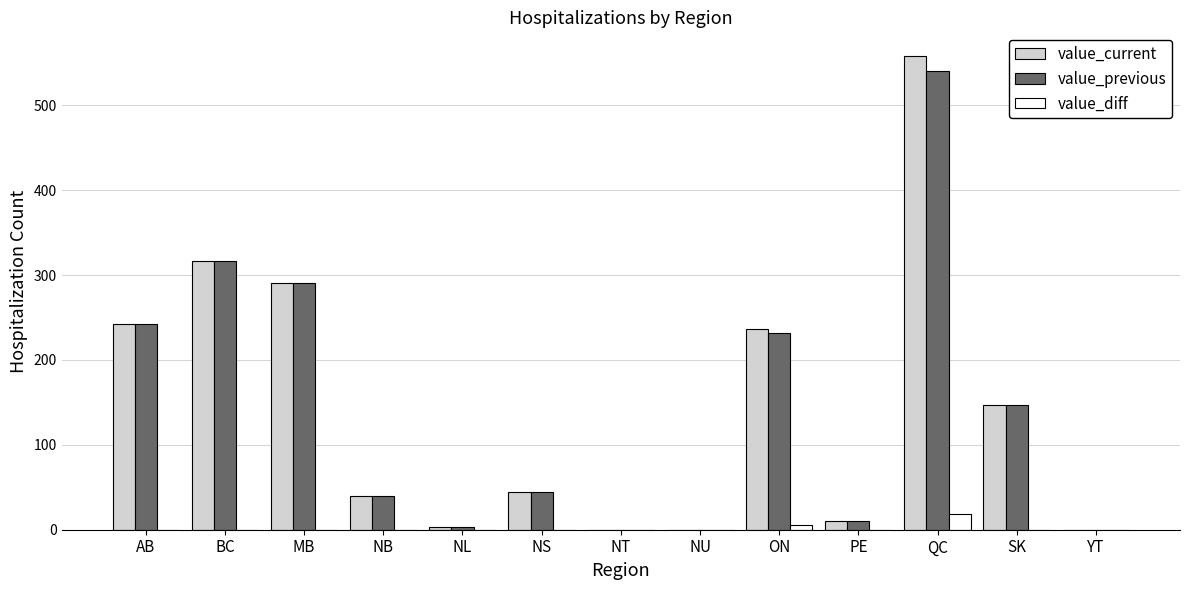

At which category is the sum across all series the highest?

QC